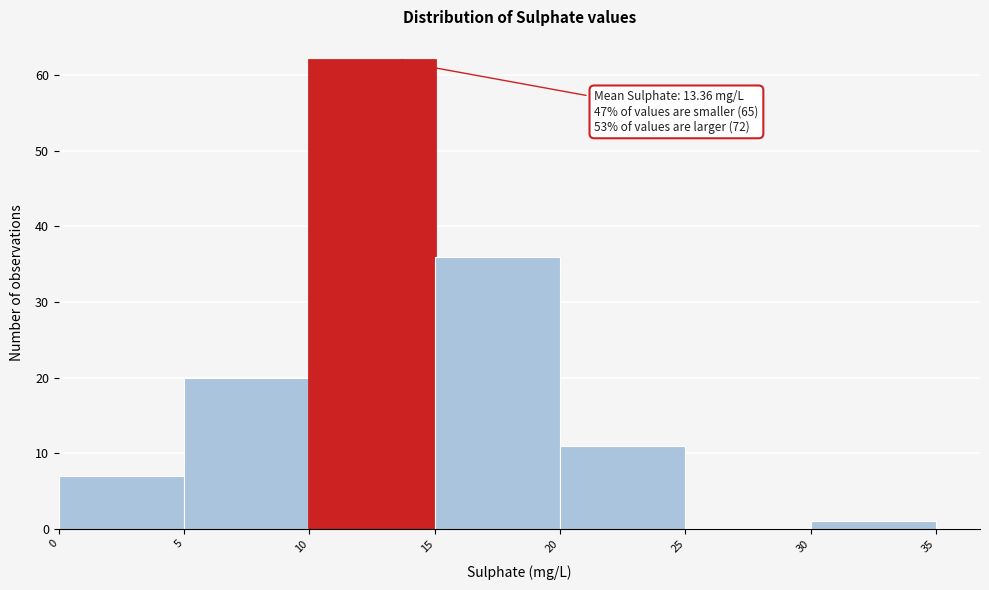

Which range on the x-axis has the tallest bar?

10 to 15